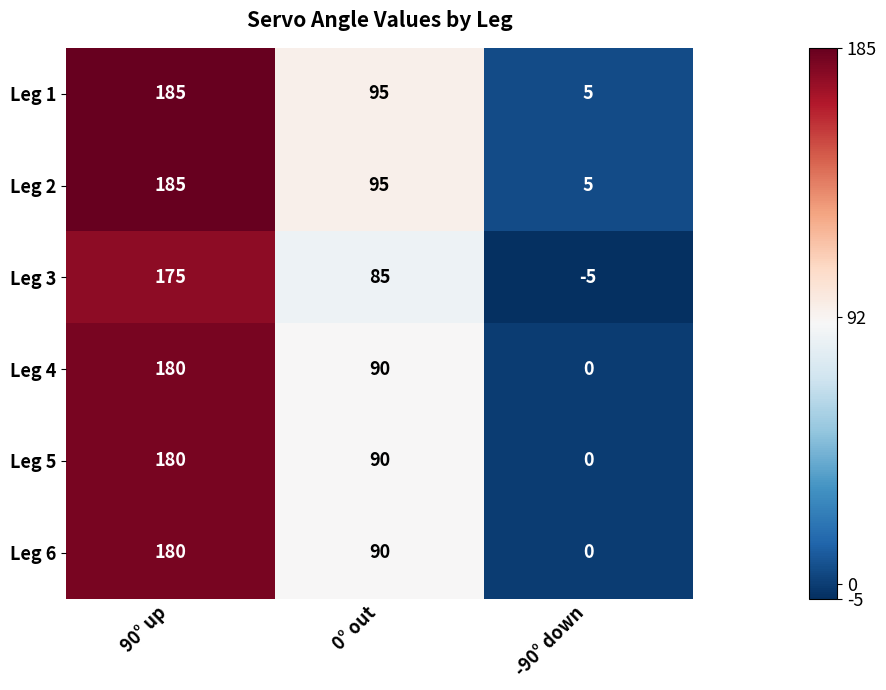

Reading left to right, what are all the values shown in this chart?

Leg 1: 185	95	5
Leg 2: 185	95	5
Leg 3: 175	85	-5
Leg 4: 180	90	0
Leg 5: 180	90	0
Leg 6: 180	90	0